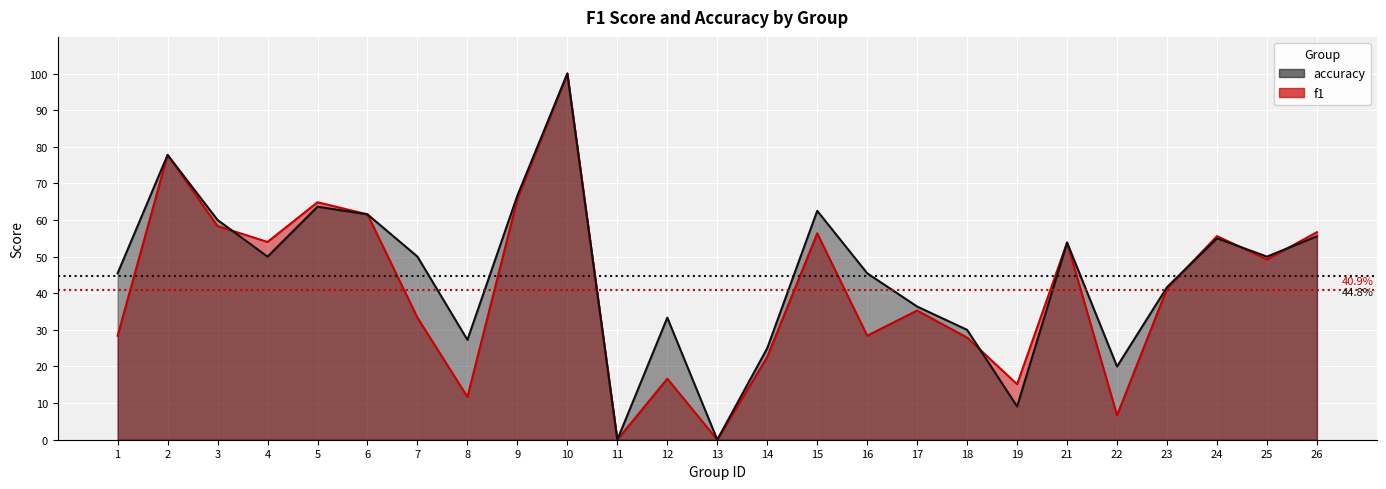

The f1 series shows 0.4 at 1. True or false?

False